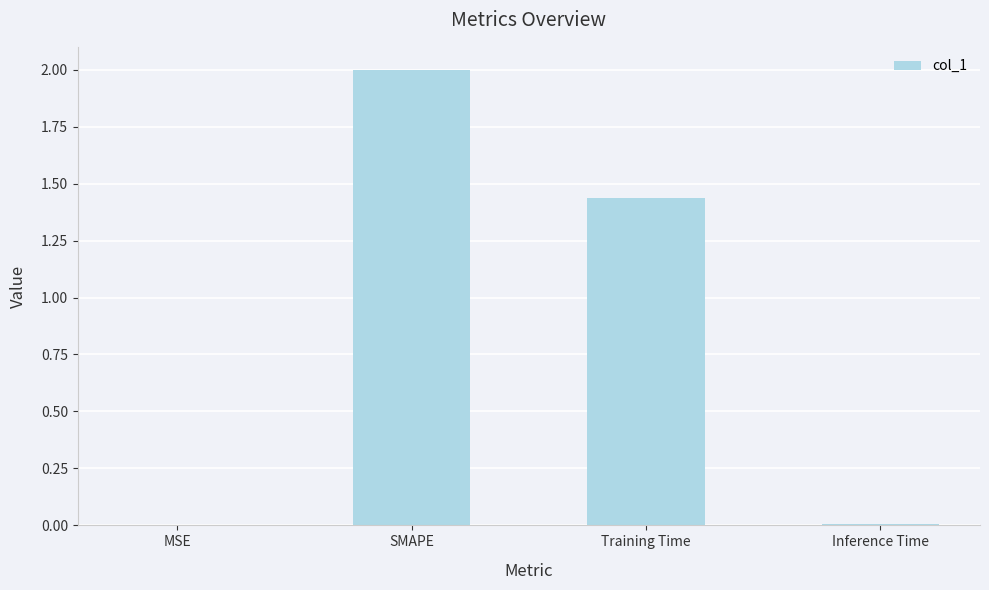

What is the change in value from Training Time to Inference Time?

-1.4